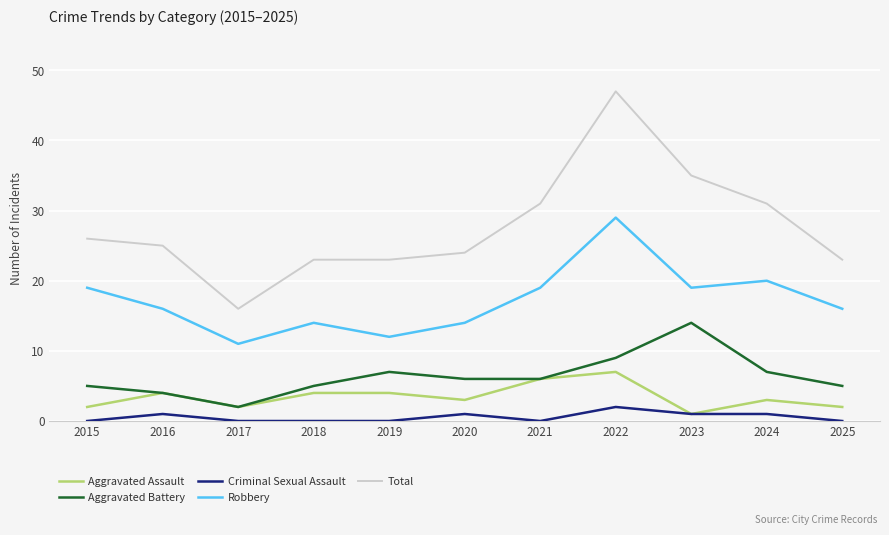

What is the difference between the Total values at 2020 and 2022?

23